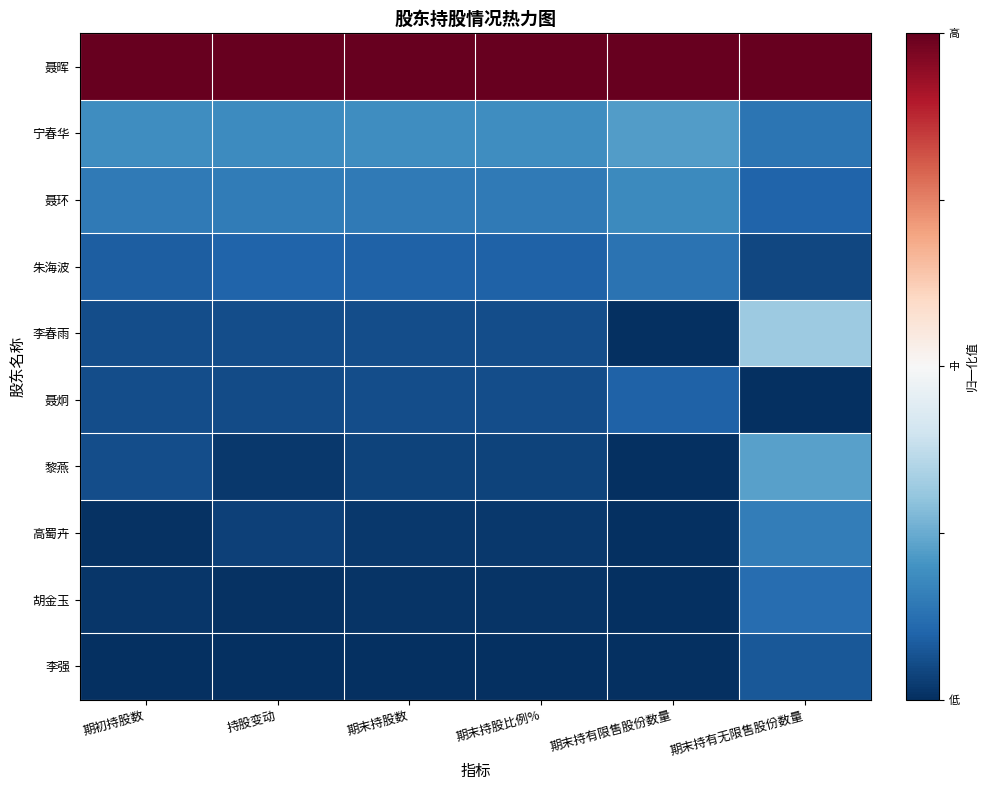

How many data points does each series have?

6